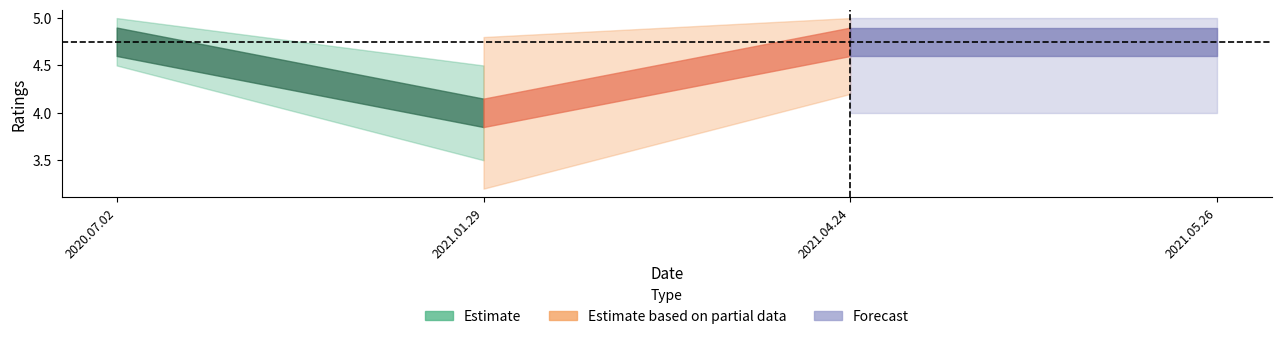

Which label corresponds to the largest value in the chart?

2020.07.02